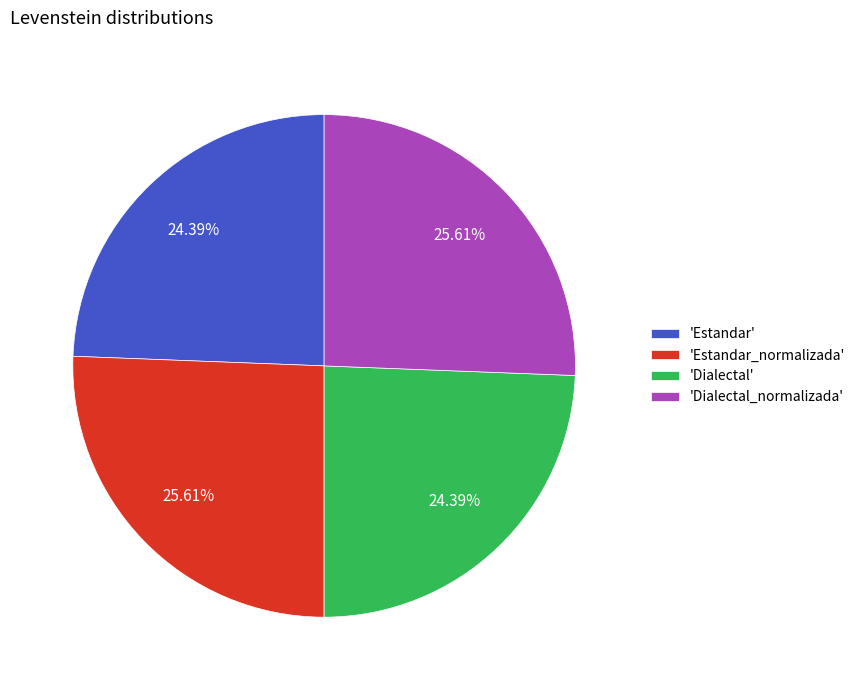

To the nearest percent, what is the average slice percentage?

25%